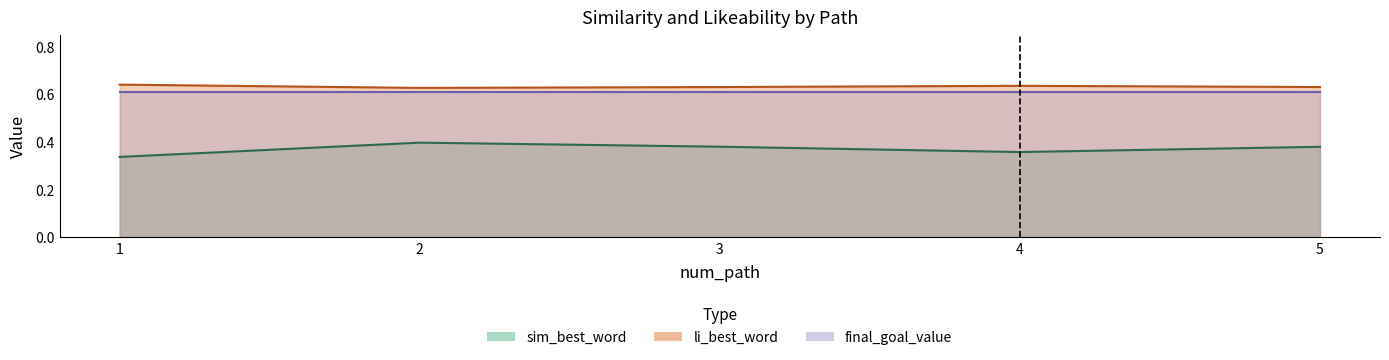

Which series has the largest total across all categories?

li_best_word